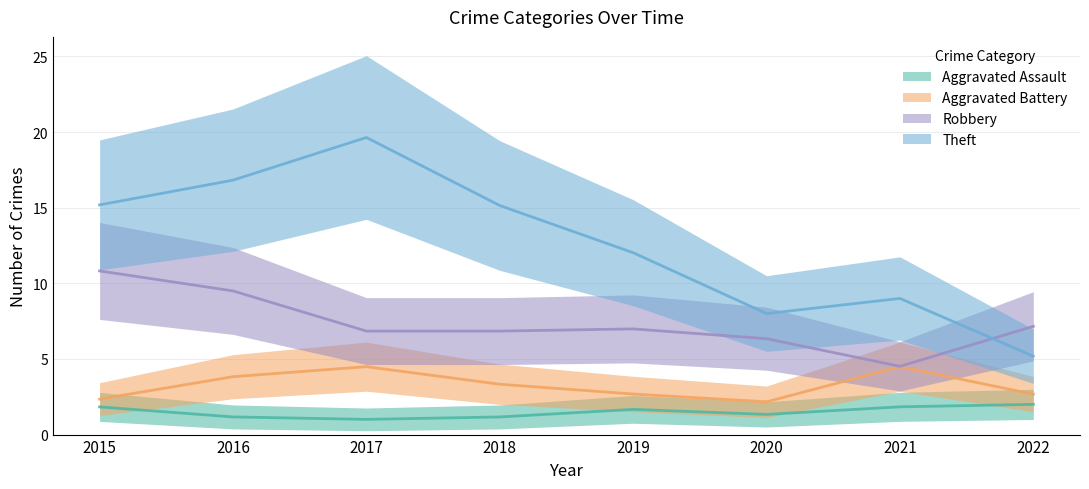

At which category does Theft reach its first local peak?

2017